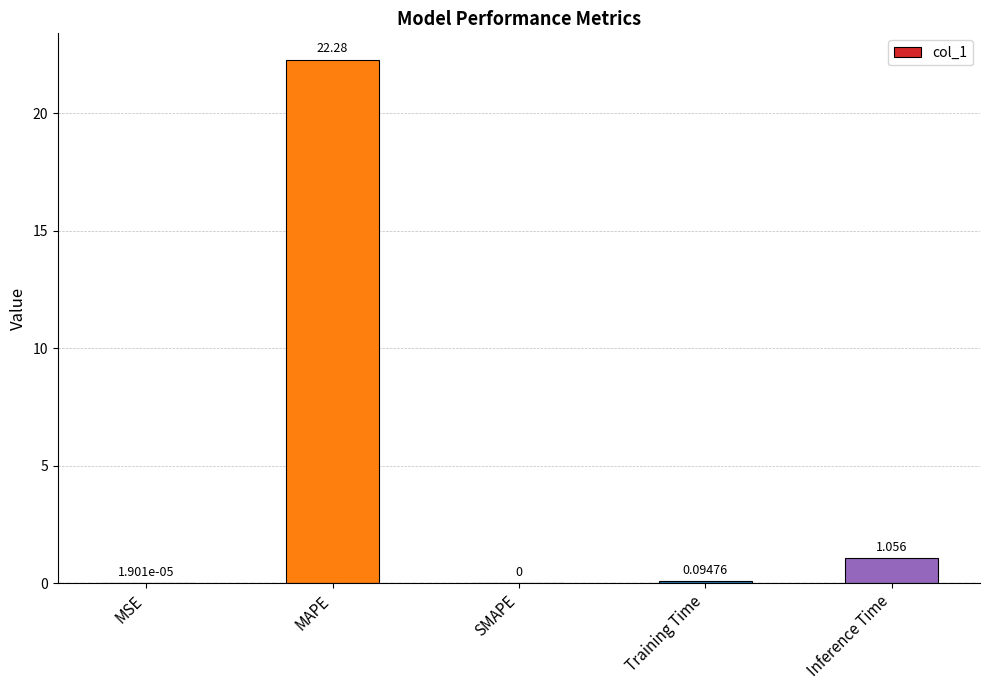

How many positive values are there?

4